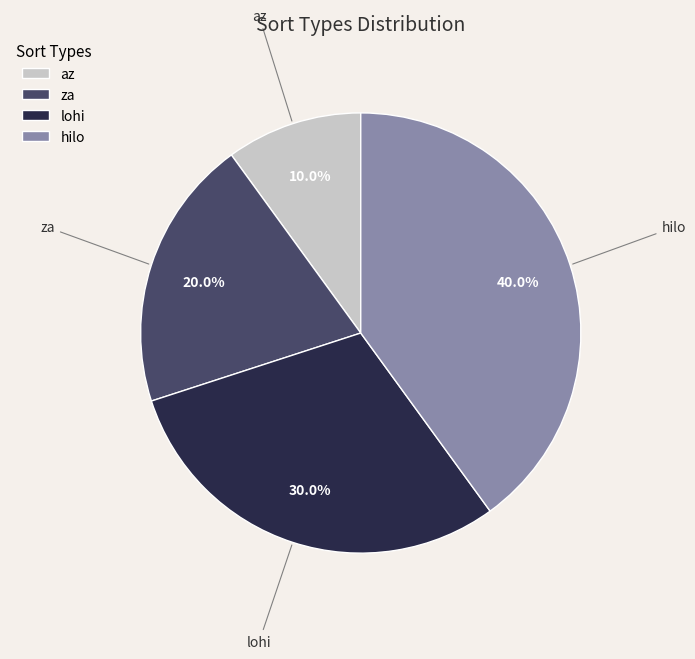

To the nearest percent, what percentage of the pie is lohi?

30%